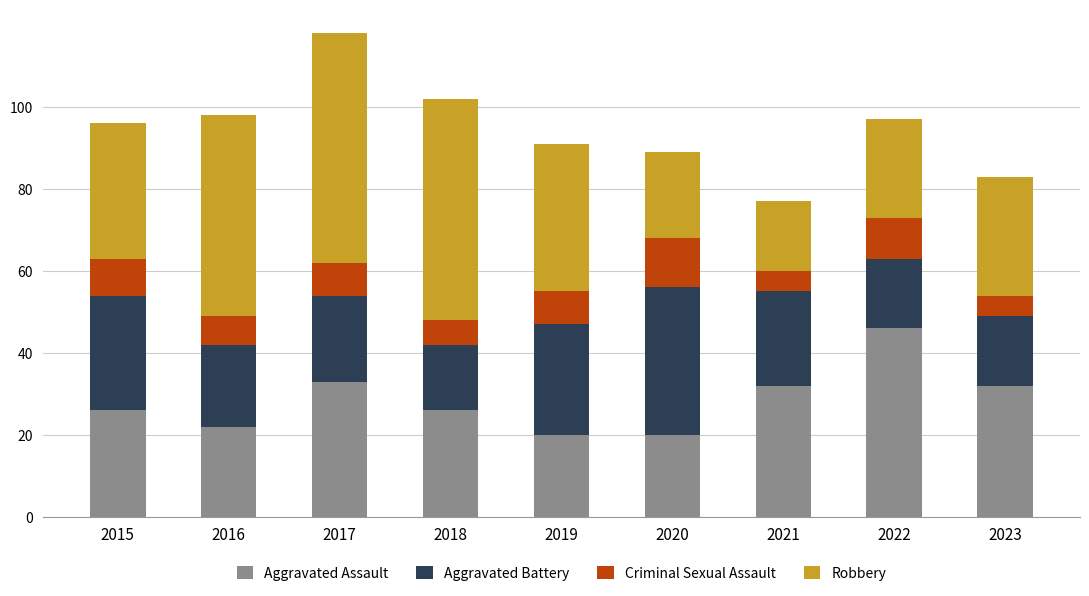

What is the total value across all series at 2020?

89